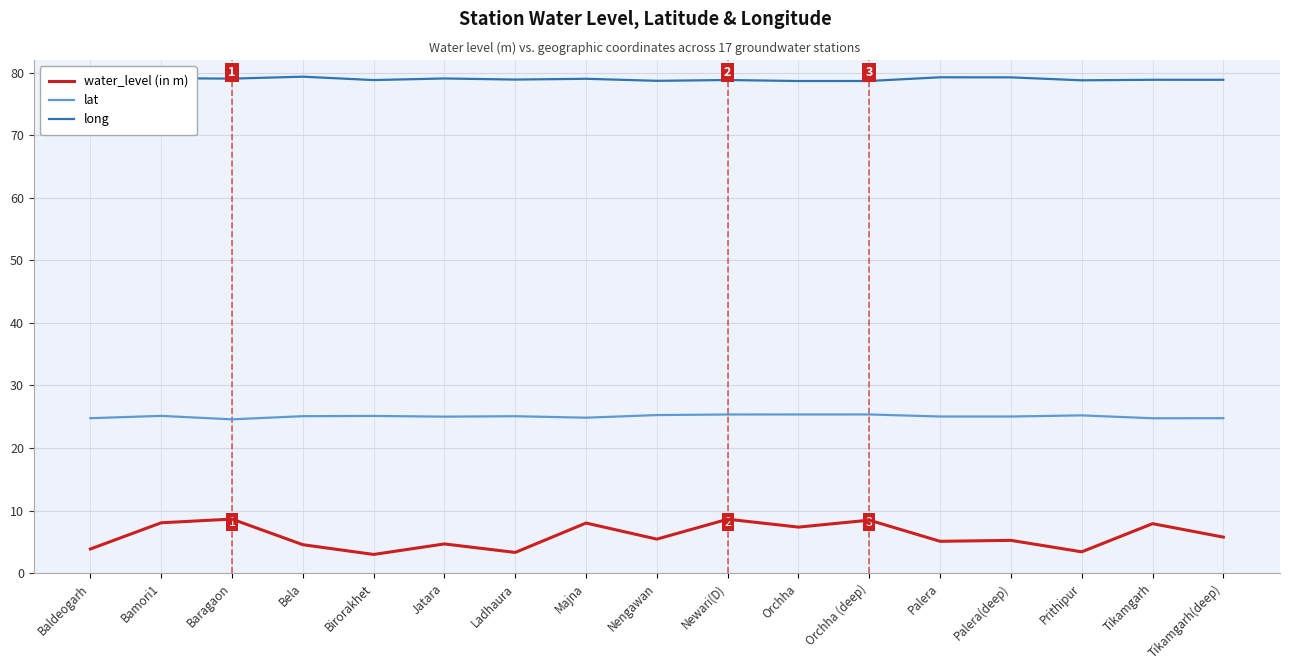

What is the lowest value of the lat series?

24.6